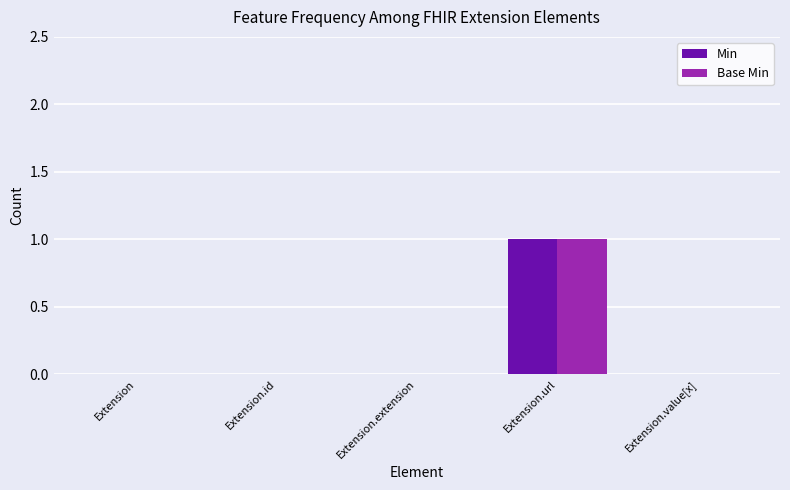

At which category is the sum across all series the highest?

Extension.url